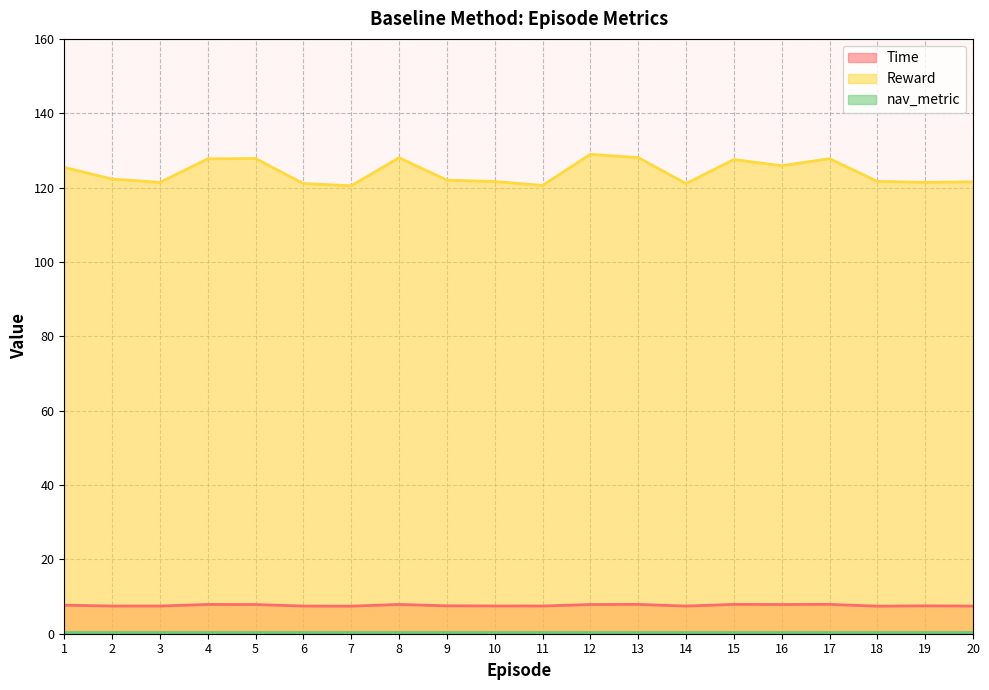

Which series has the widest spread of values?

Reward